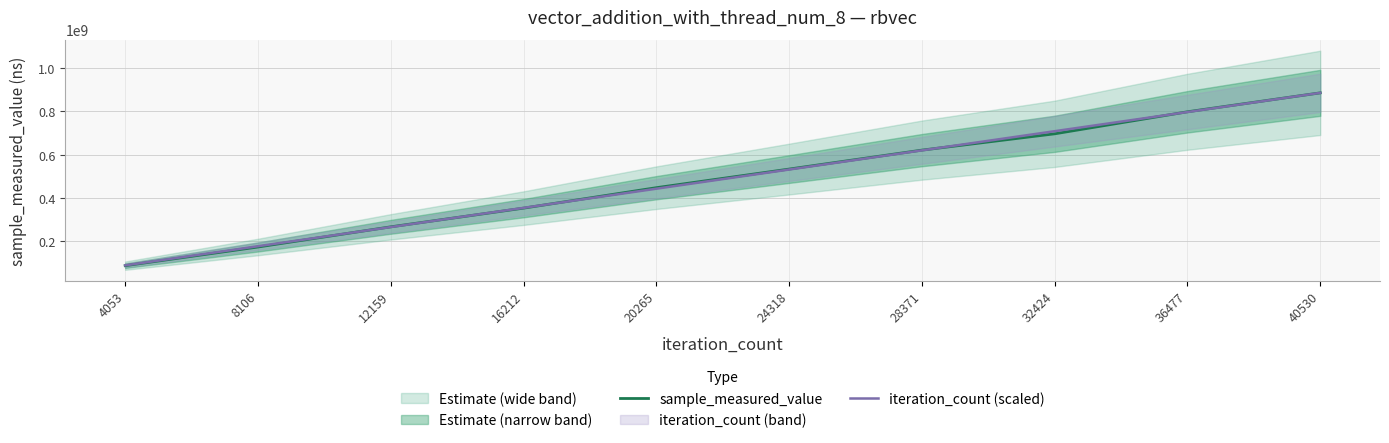

How many data points in sample_measured_value are above 533712273?

4